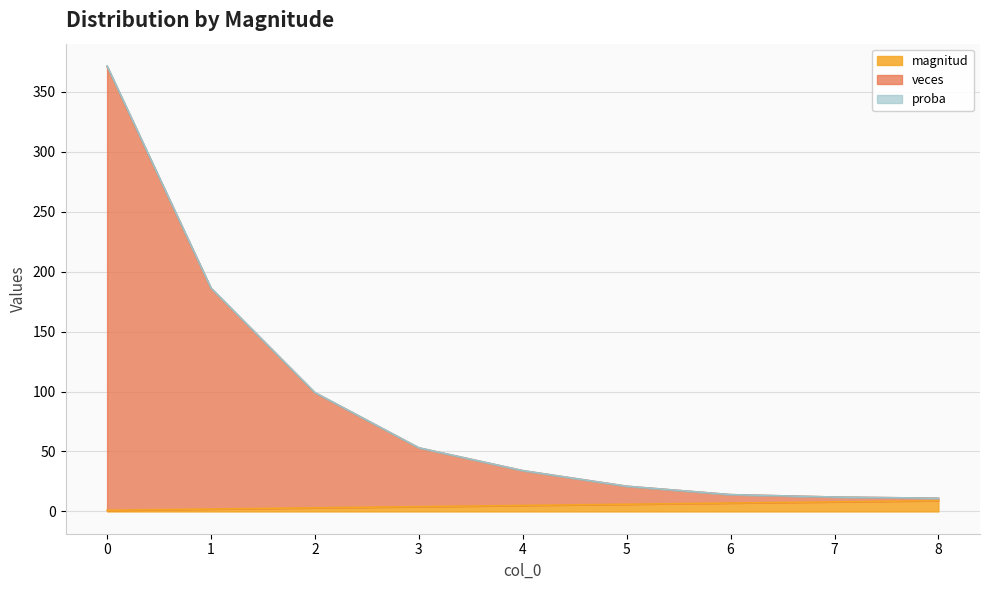

What is the greatest value displayed?

371.5